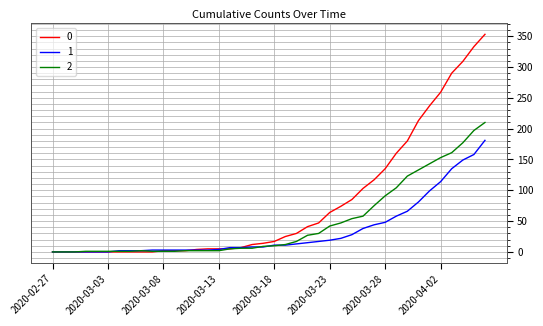

Rank the series by their average value, from highest to lowest.

0, 2, 1